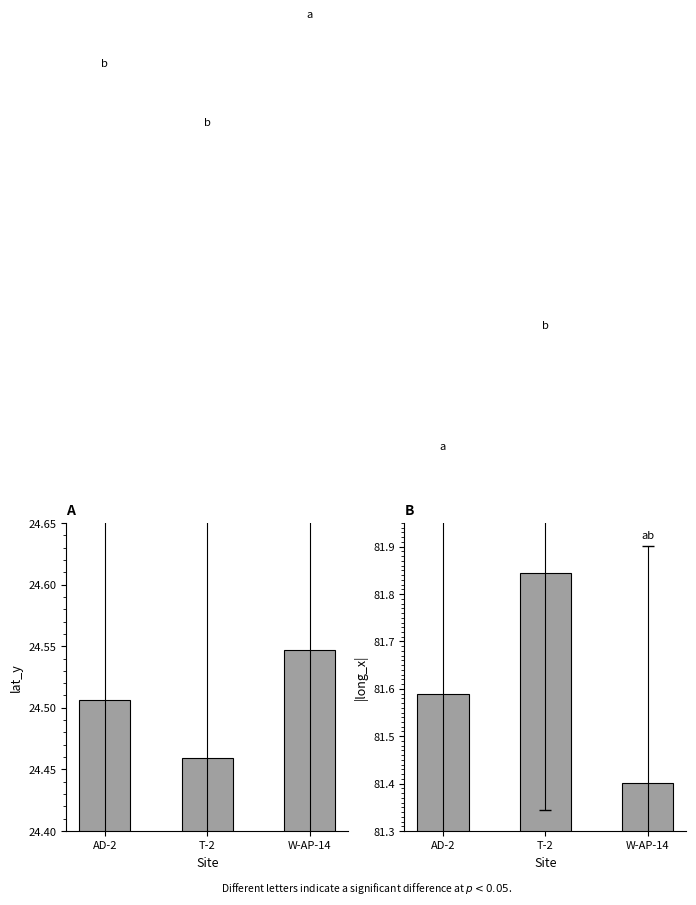

Between AD-2 and T-2, which series saw the biggest shift?

long_x